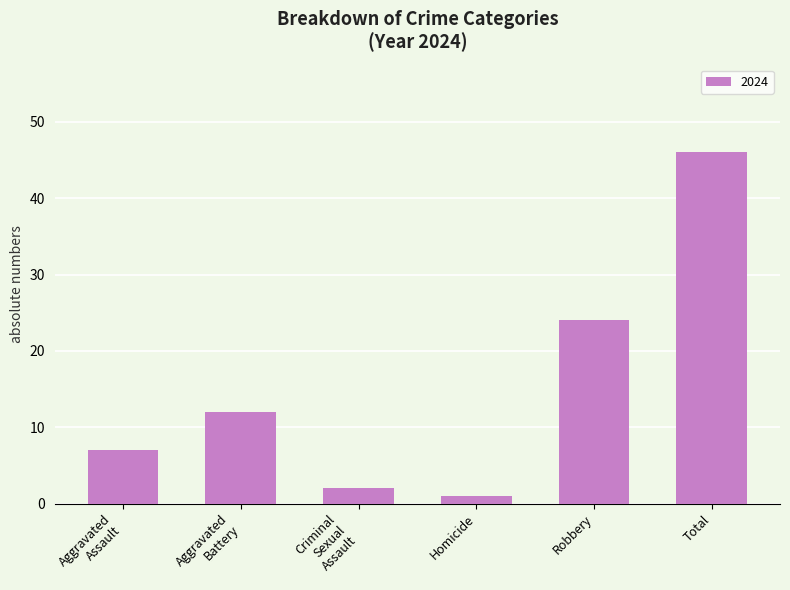

What is the change in value from Robbery to Total?

+22